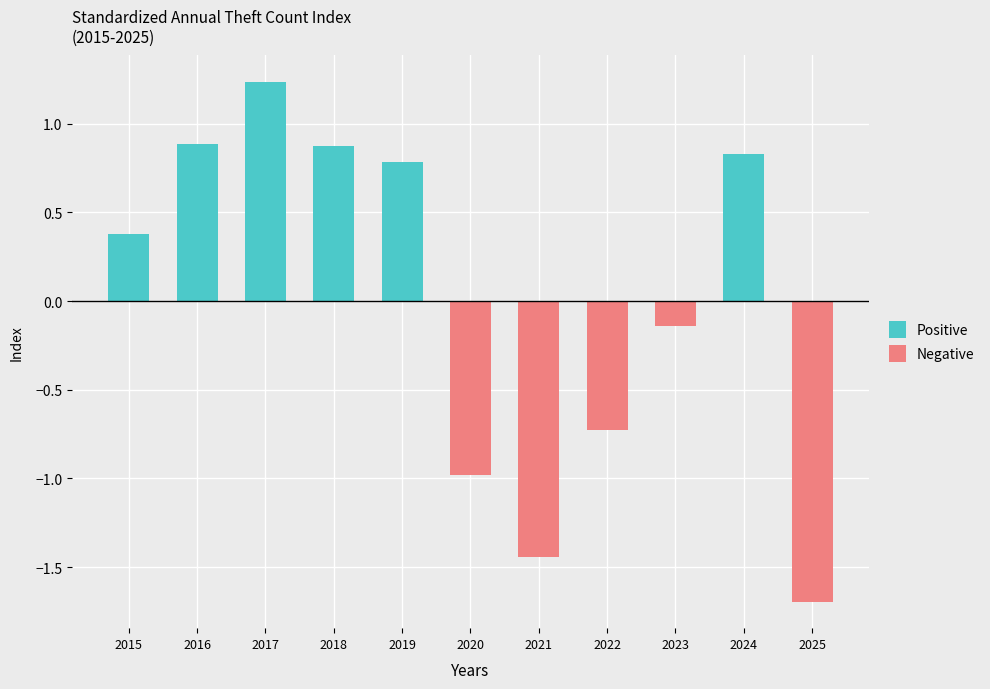

Rank the categories by Positive value from lowest to highest.

2020, 2021, 2022, 2023, 2025, 2015, 2019, 2024, 2018, 2016, 2017